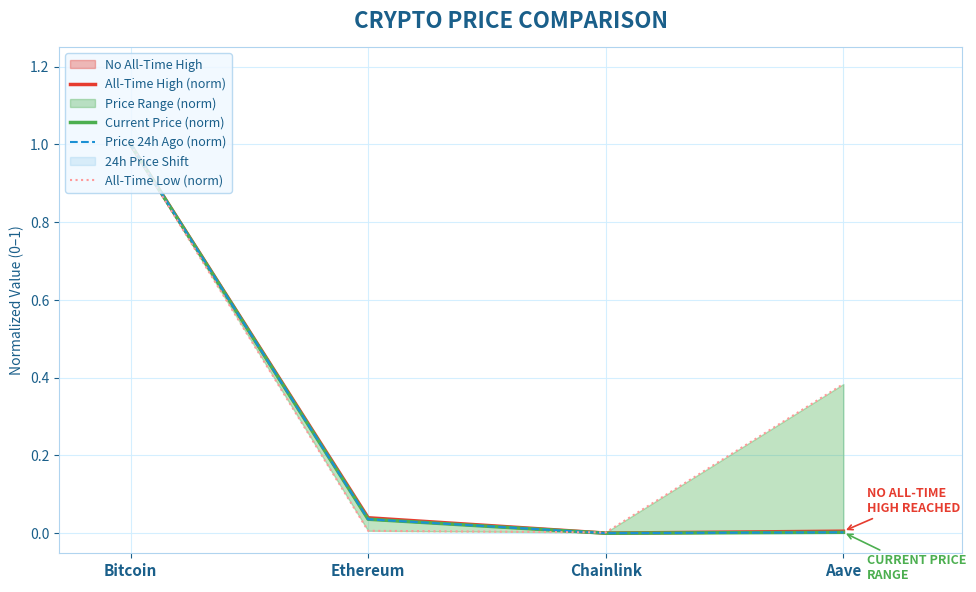

True or false: All-Time Low (norm) and All-Time High (norm) intersect in this chart.

True